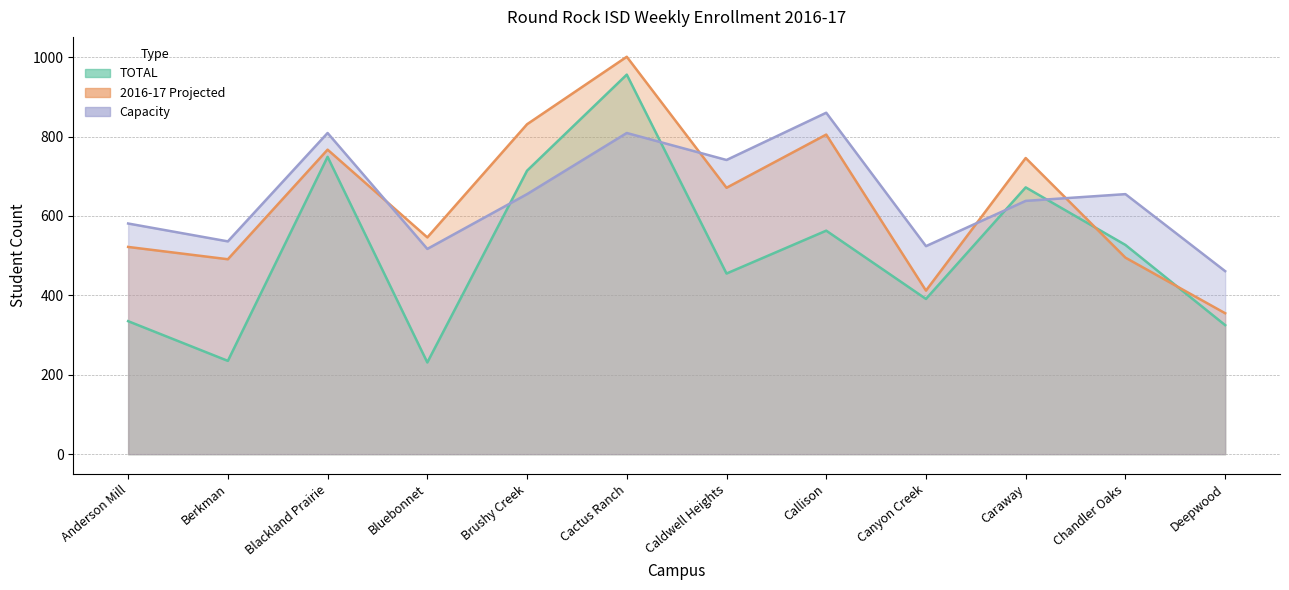

What is the sum of all Capacity values?

7786